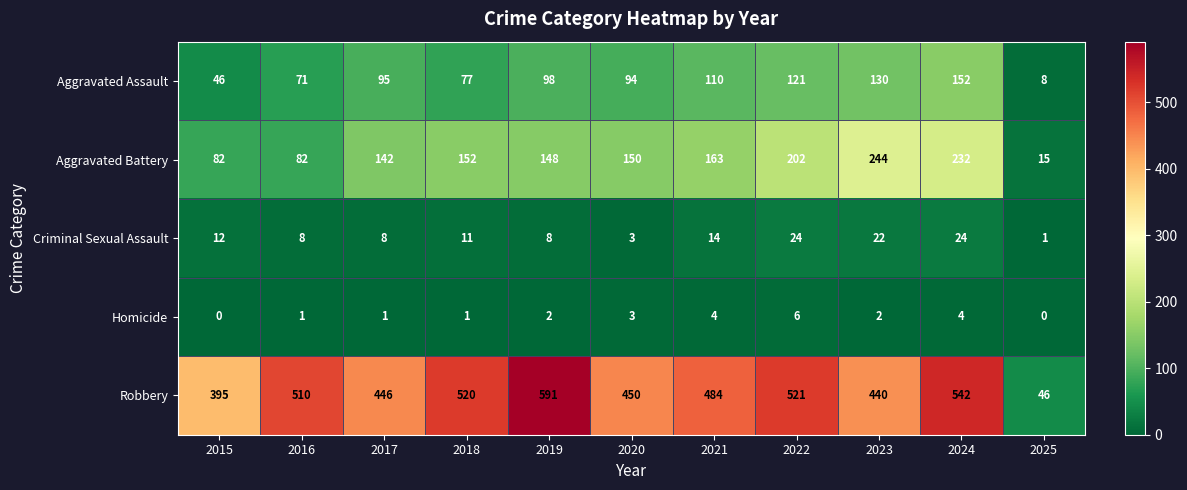

What is the minimum value for Aggravated Assault?

8